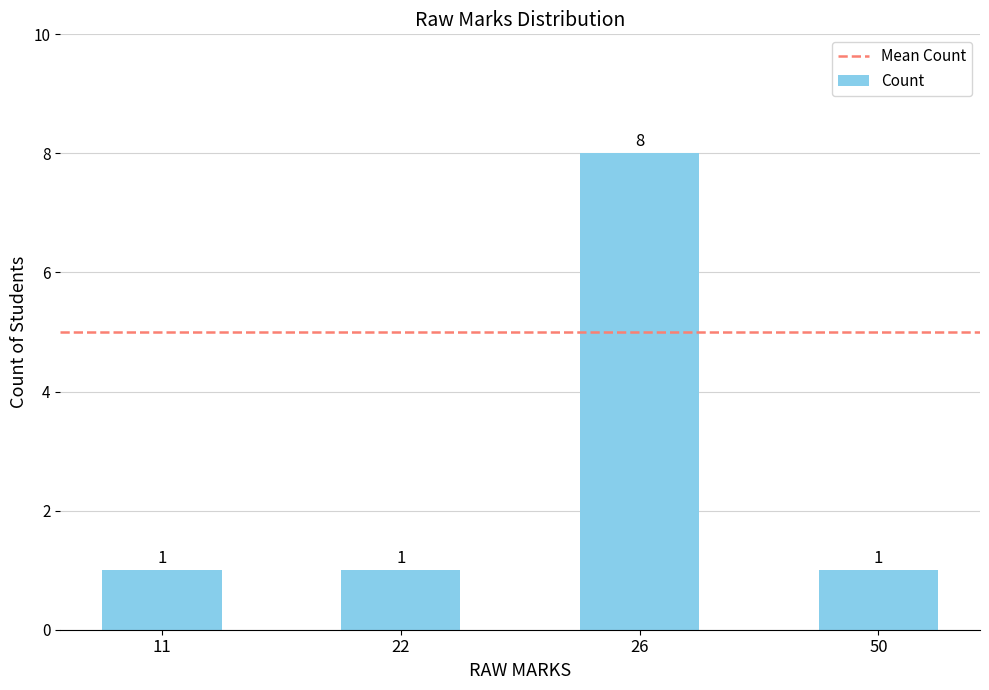

What is the difference between the values at 26 and 11?

7